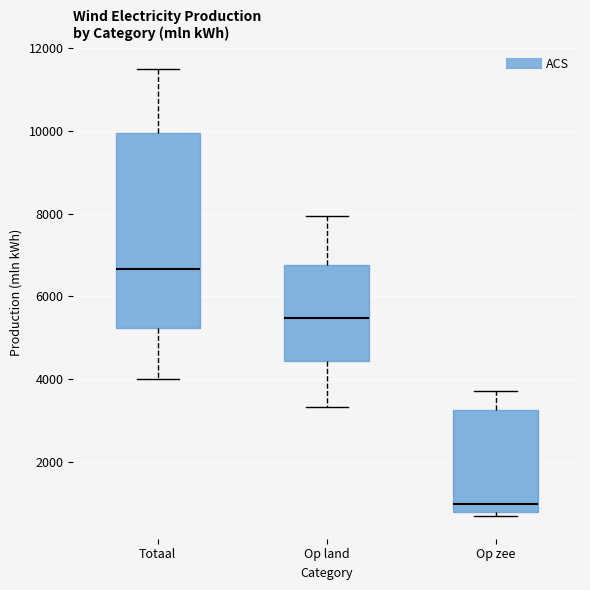

Reading left to right, transcribe this box plot: for each box, give where its median line is, the range the box spans, and where its two whiskers end, as read against the y-axis. The values are not printed on the chart, so give them approximately, as read against the axis.

Totaal: median 6600, box 5200 to 10000, whiskers 4000 to 11600
Op land: median 5400, box 4400 to 6800, whiskers 3400 to 8000
Op zee: median 1000, box 800 to 3200, whiskers 600 to 3800